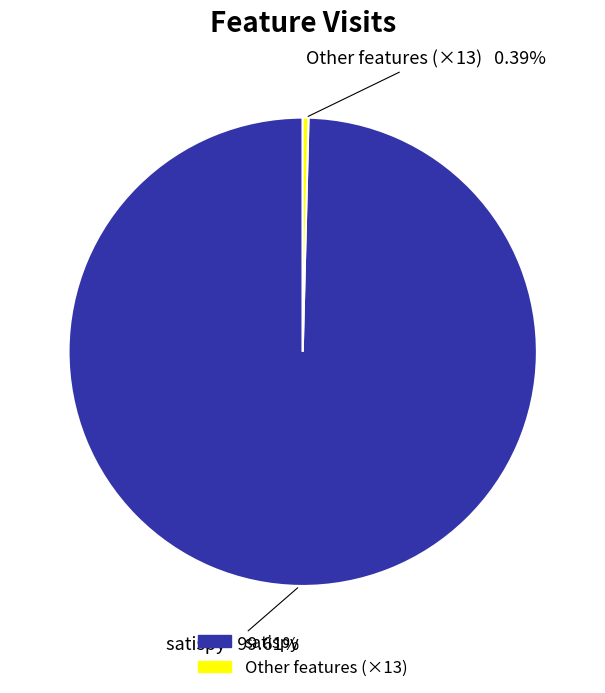

Is there any slice that represents more than half of the pie?

Yes